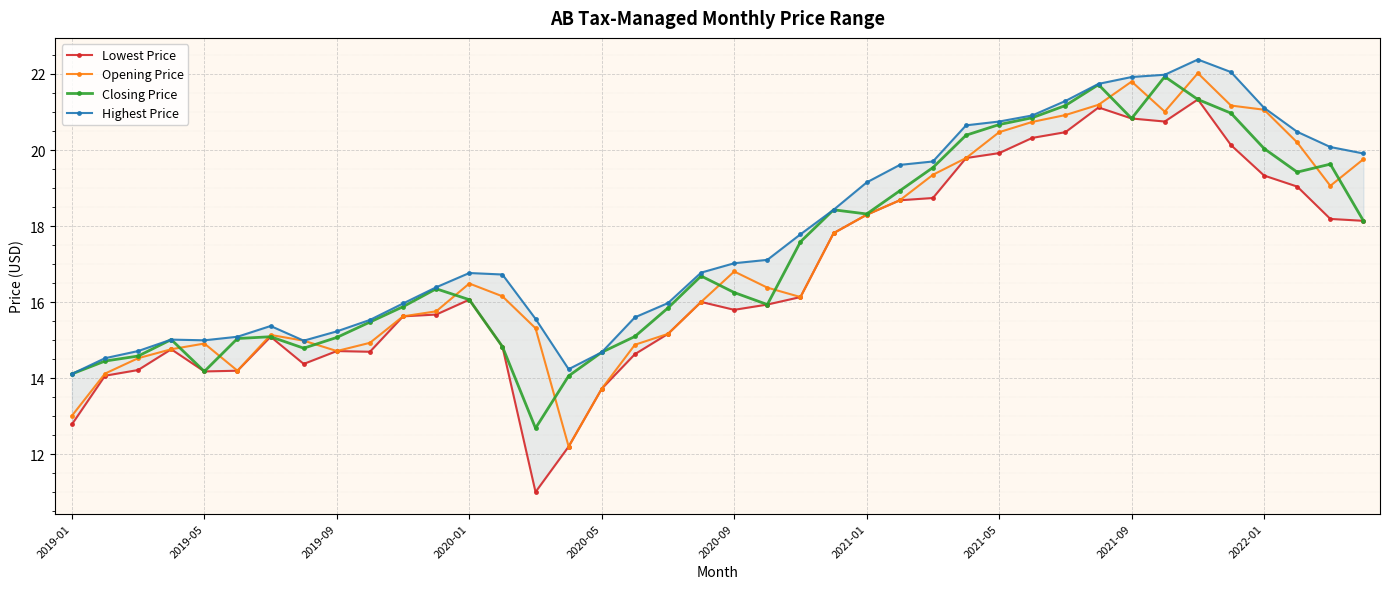

True or false: Opening Price has more than 2 interior local peaks.

True